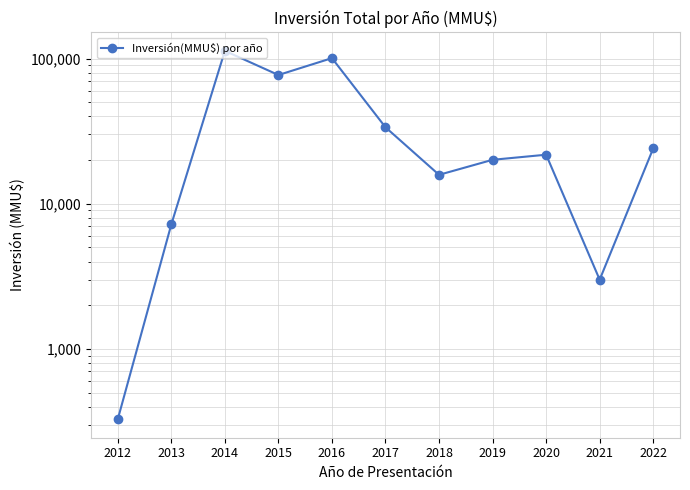

What is the maximum value shown in the chart?

112950